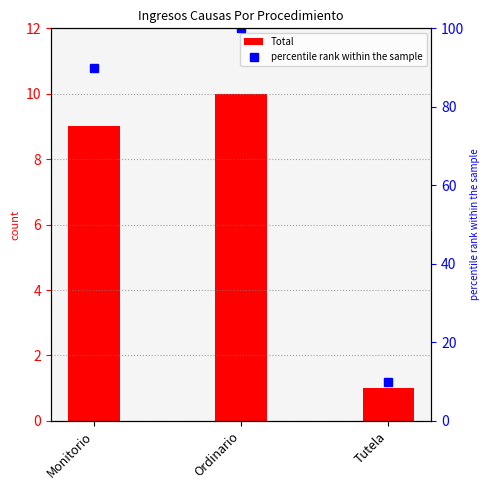

The value at Monitorio is 14. True or false?

False